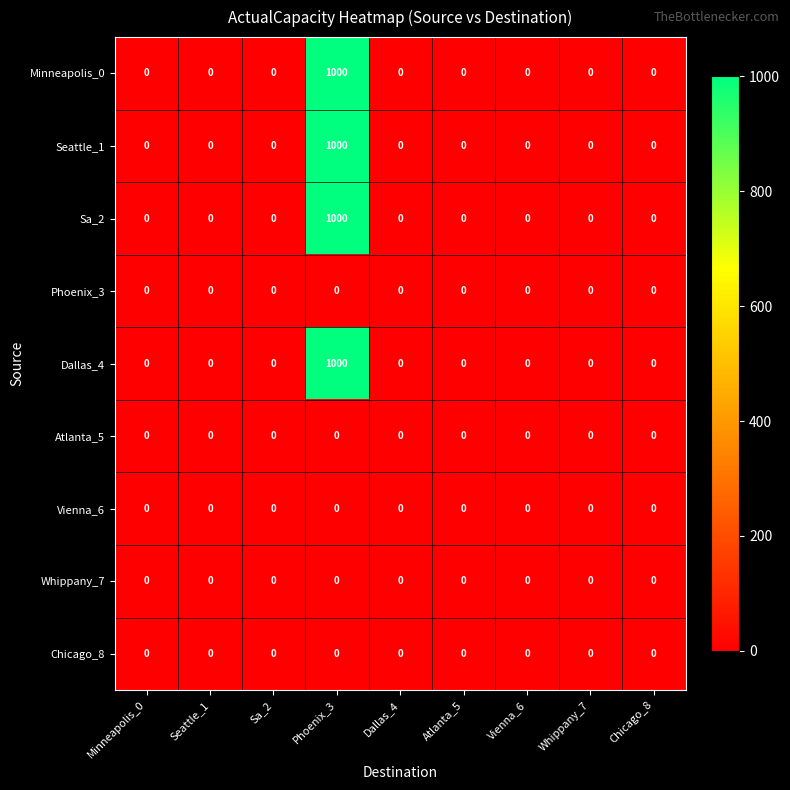

Is it true that Seattle_1 equals -635 at Minneapolis_0?

False